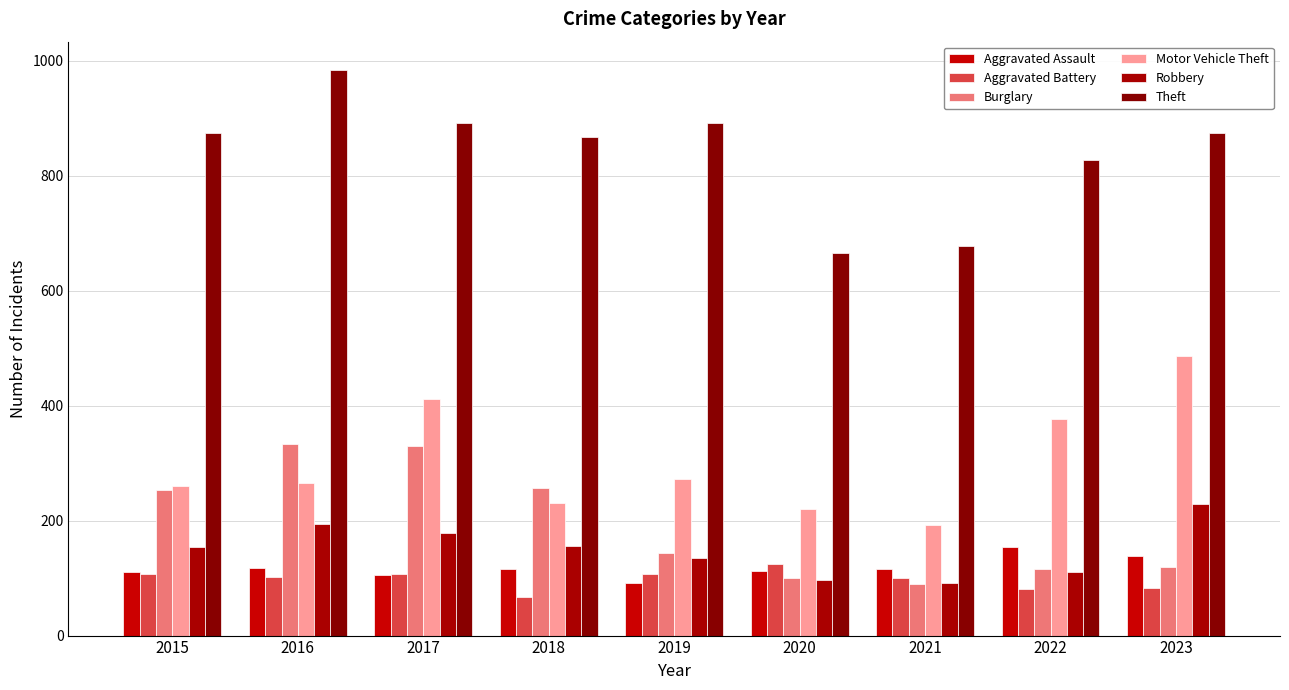

Between 2017 and 2018, which series saw the biggest shift?

Motor Vehicle Theft